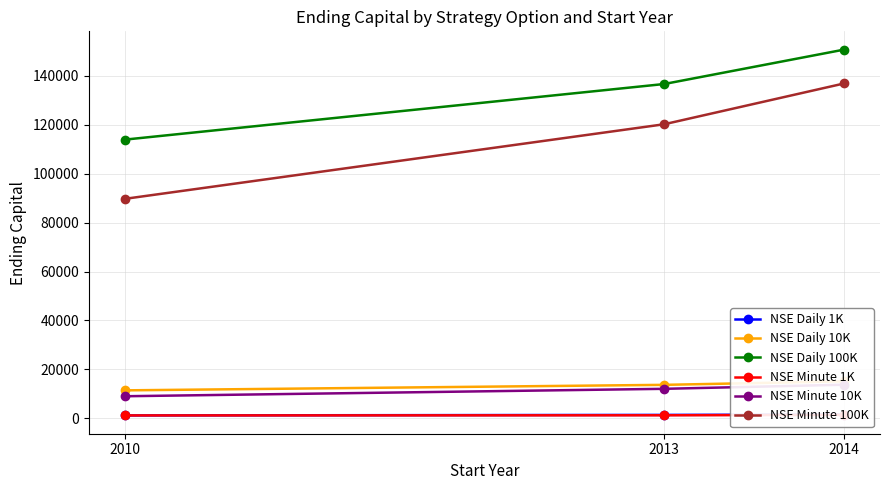

What is the total value across all series at 2010?

226329